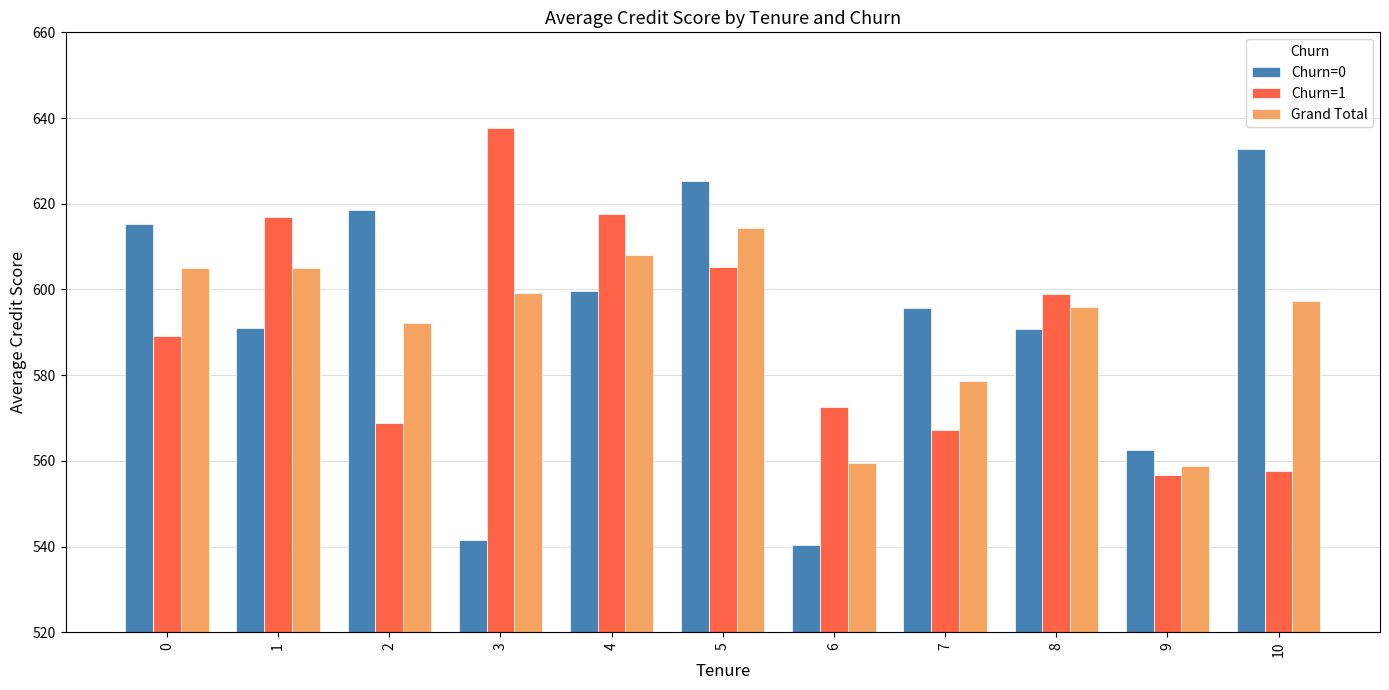

What is the maximum value shown in the chart?

637.7